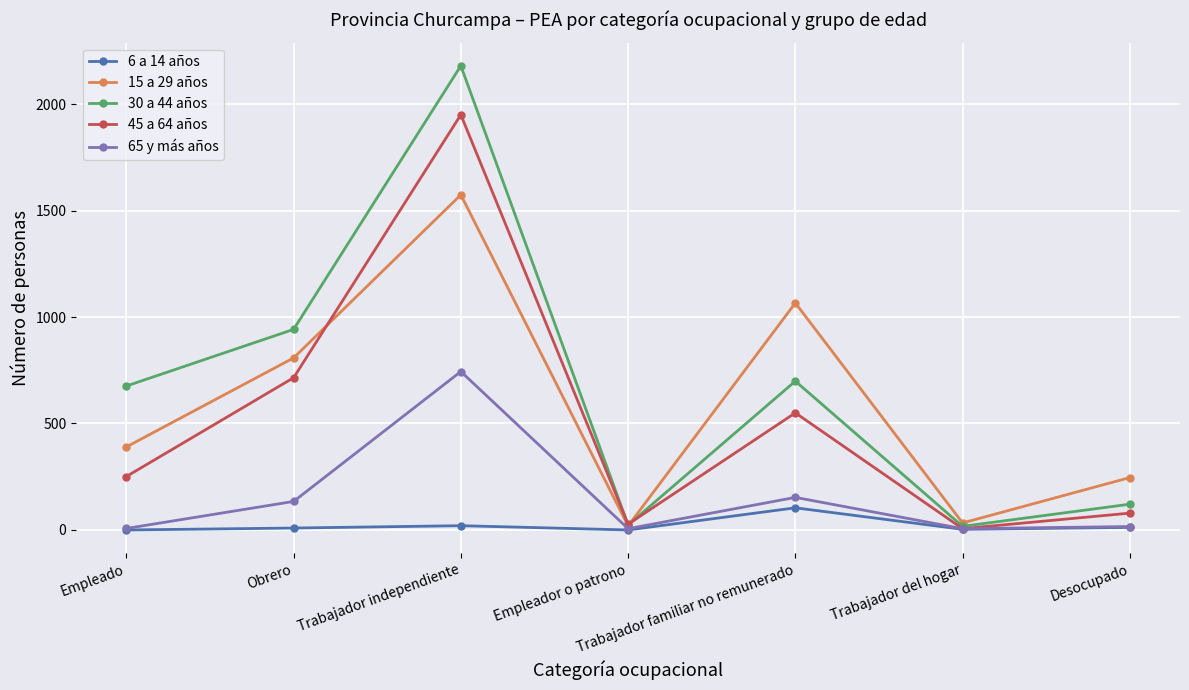

The value of 45 a 64 años at Desocupado is 79. True or false?

True